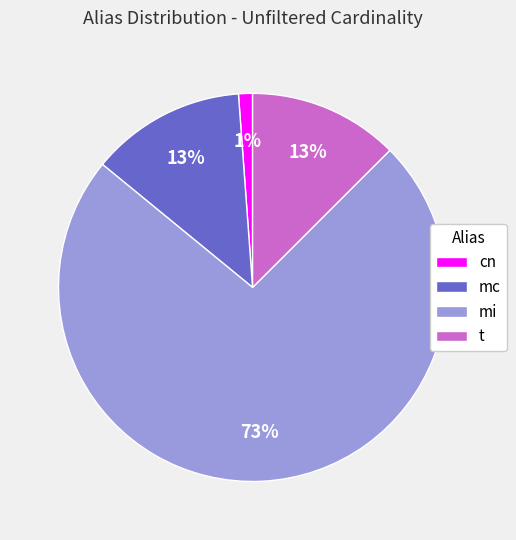

Does any single category account for the majority?

Yes